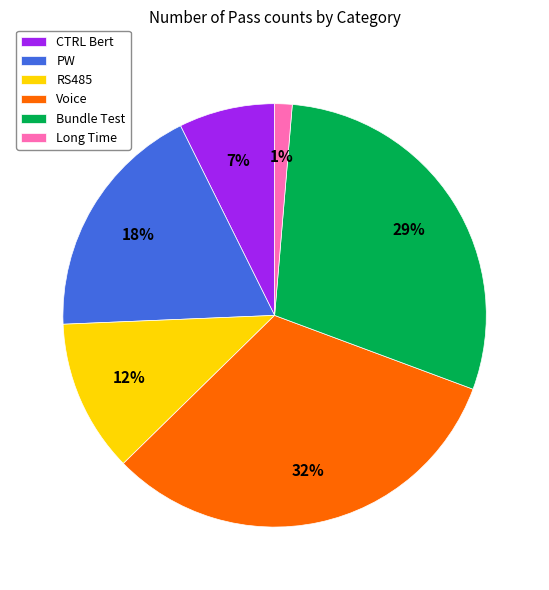

Which category has the smallest portion of the pie?

Long Time